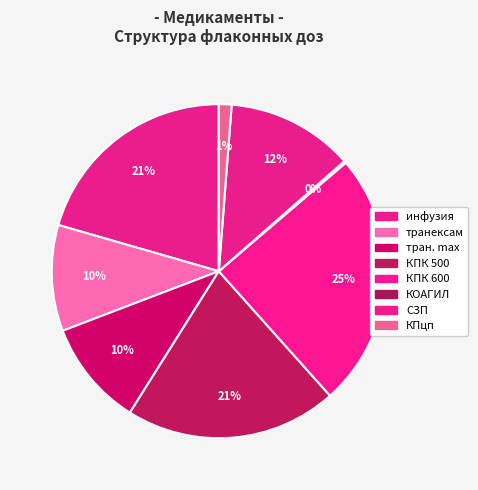

What is the largest slice in the pie chart?

КПК 600